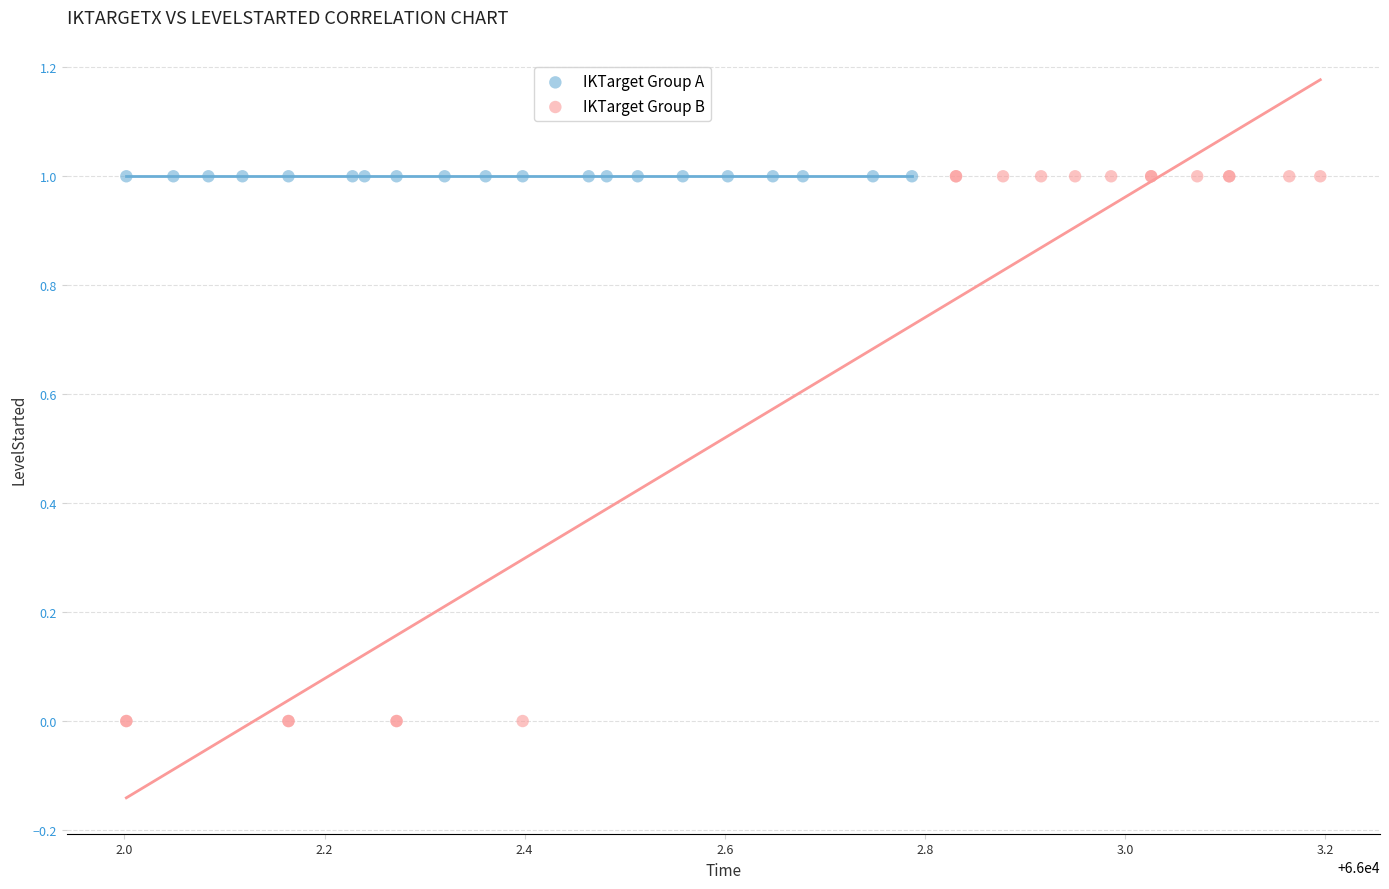

Which series reaches the minimum Y coordinate?

IKTarget Group B